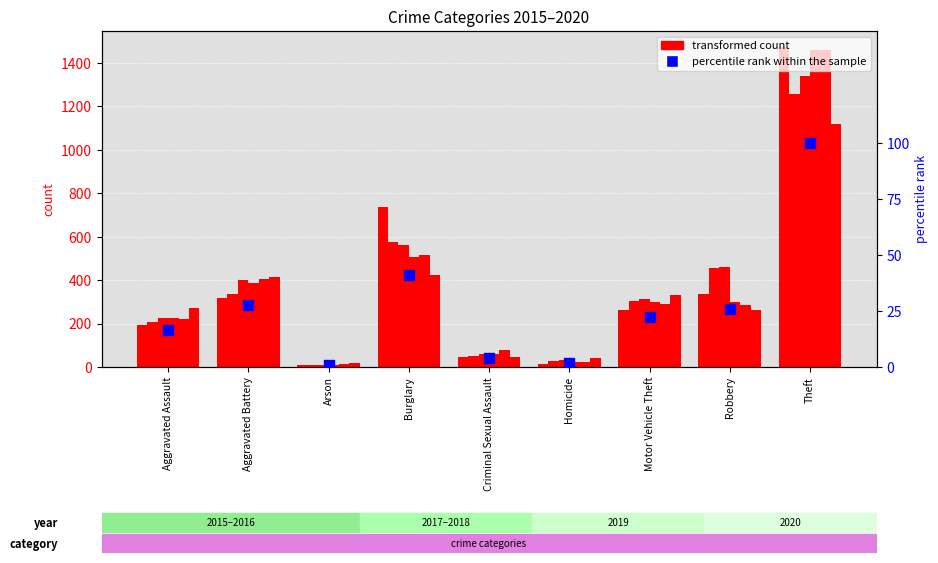

Between Aggravated Battery and Homicide, which is larger?

Aggravated Battery